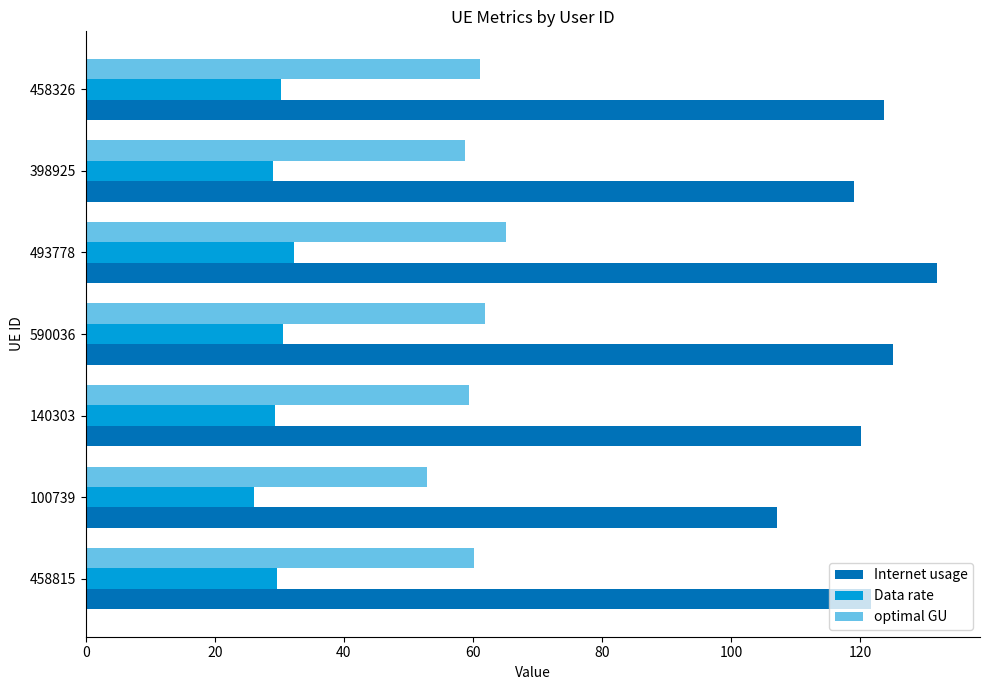

What is the difference between the second highest and second lowest values in the Data rate series?

1.5